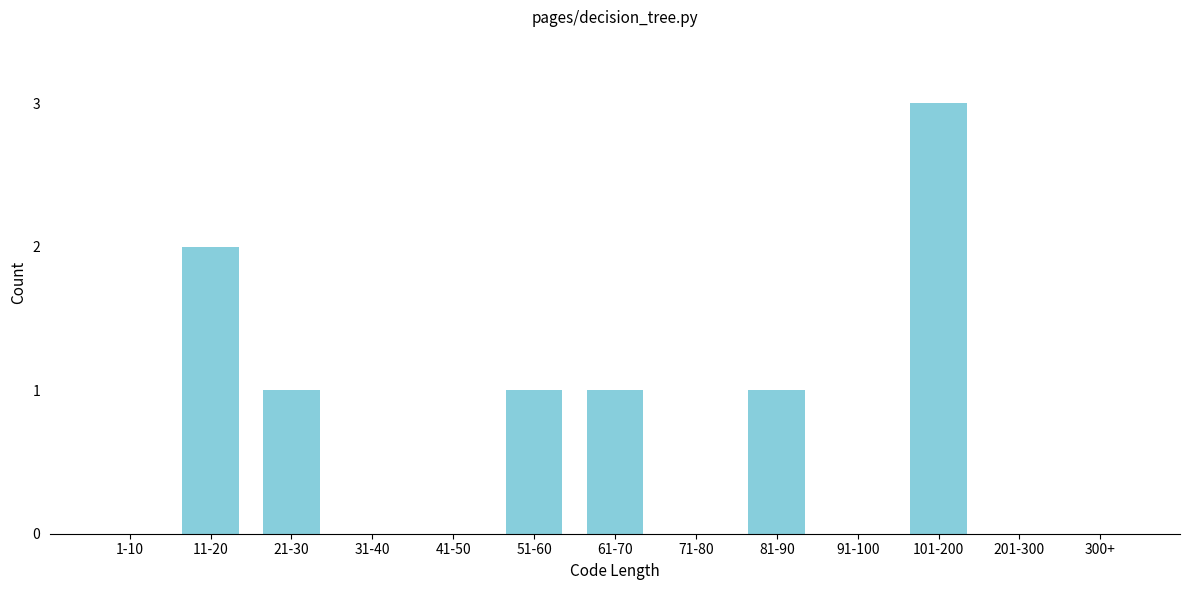

Reading right to left, list all the values displayed in this chart.

300+=0	201-300=0	101-200=3	91-100=0	81-90=1	71-80=0	61-70=1	51-60=1	41-50=0	31-40=0	21-30=1	11-20=2	1-10=0